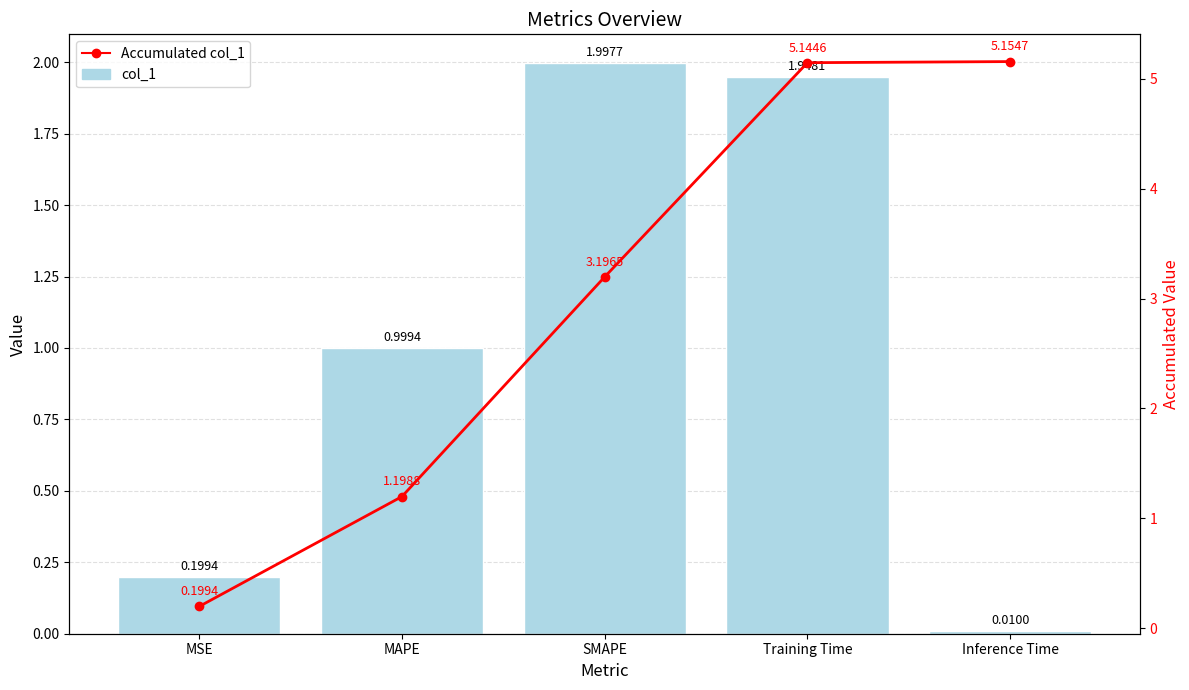

Rank the categories by col_1 value from highest to lowest.

SMAPE, Training Time, MAPE, MSE, Inference Time